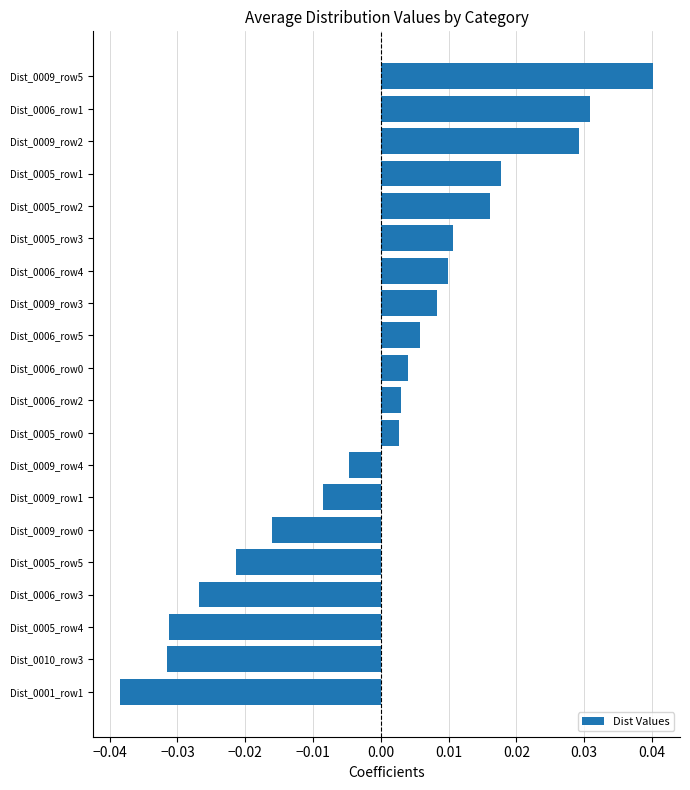

Between Dist_0009_row1 and Dist_0009_row2, which is larger?

Dist_0009_row2